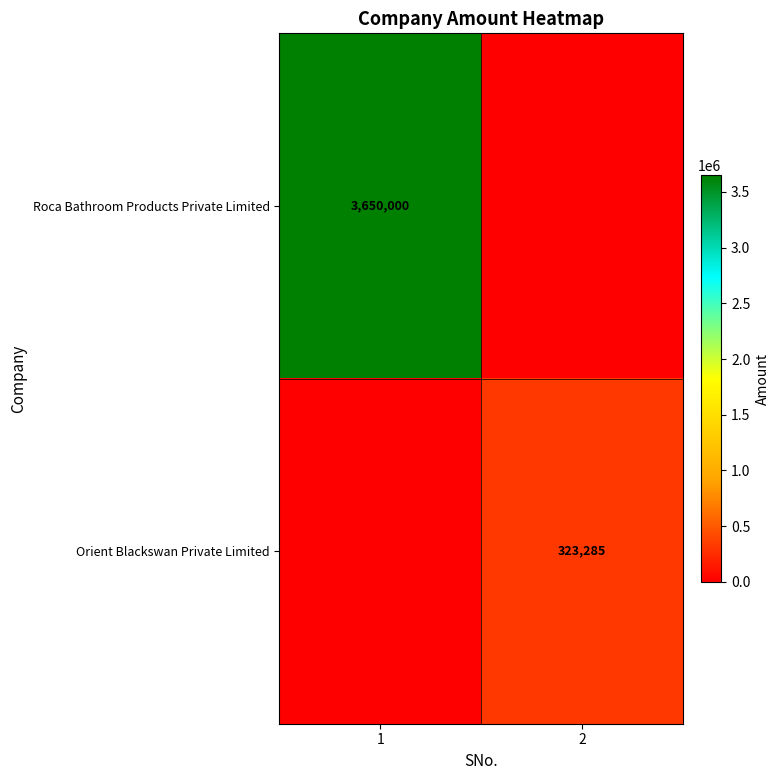

True or false: Roca Bathroom Products Private Limited has a value of 5029675 at 1.

False